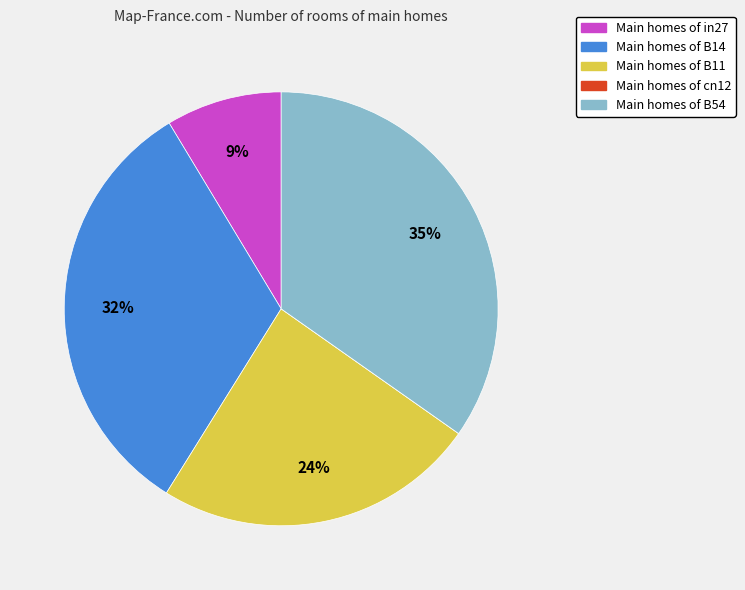

To the nearest percent, what is the difference between the largest and smallest slice percentages?

35%